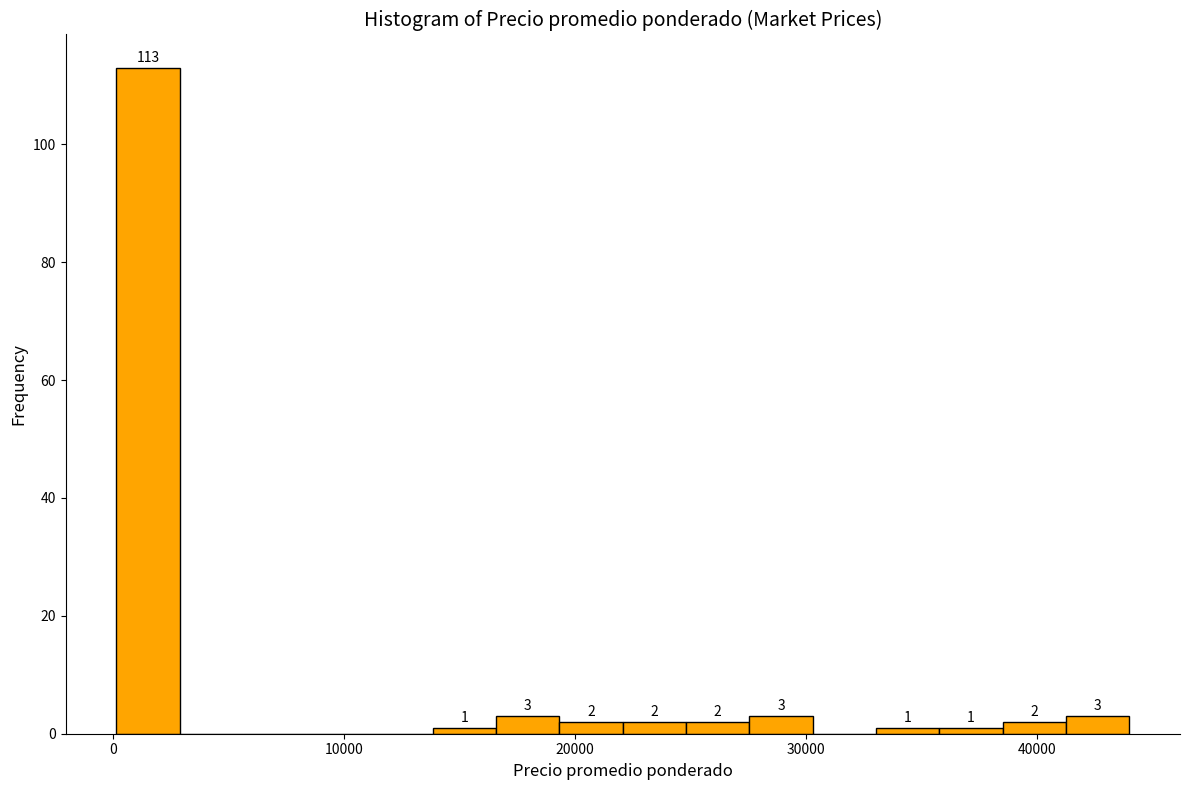

Read against the x-axis, roughly where is the centre of the tallest bar?

1000